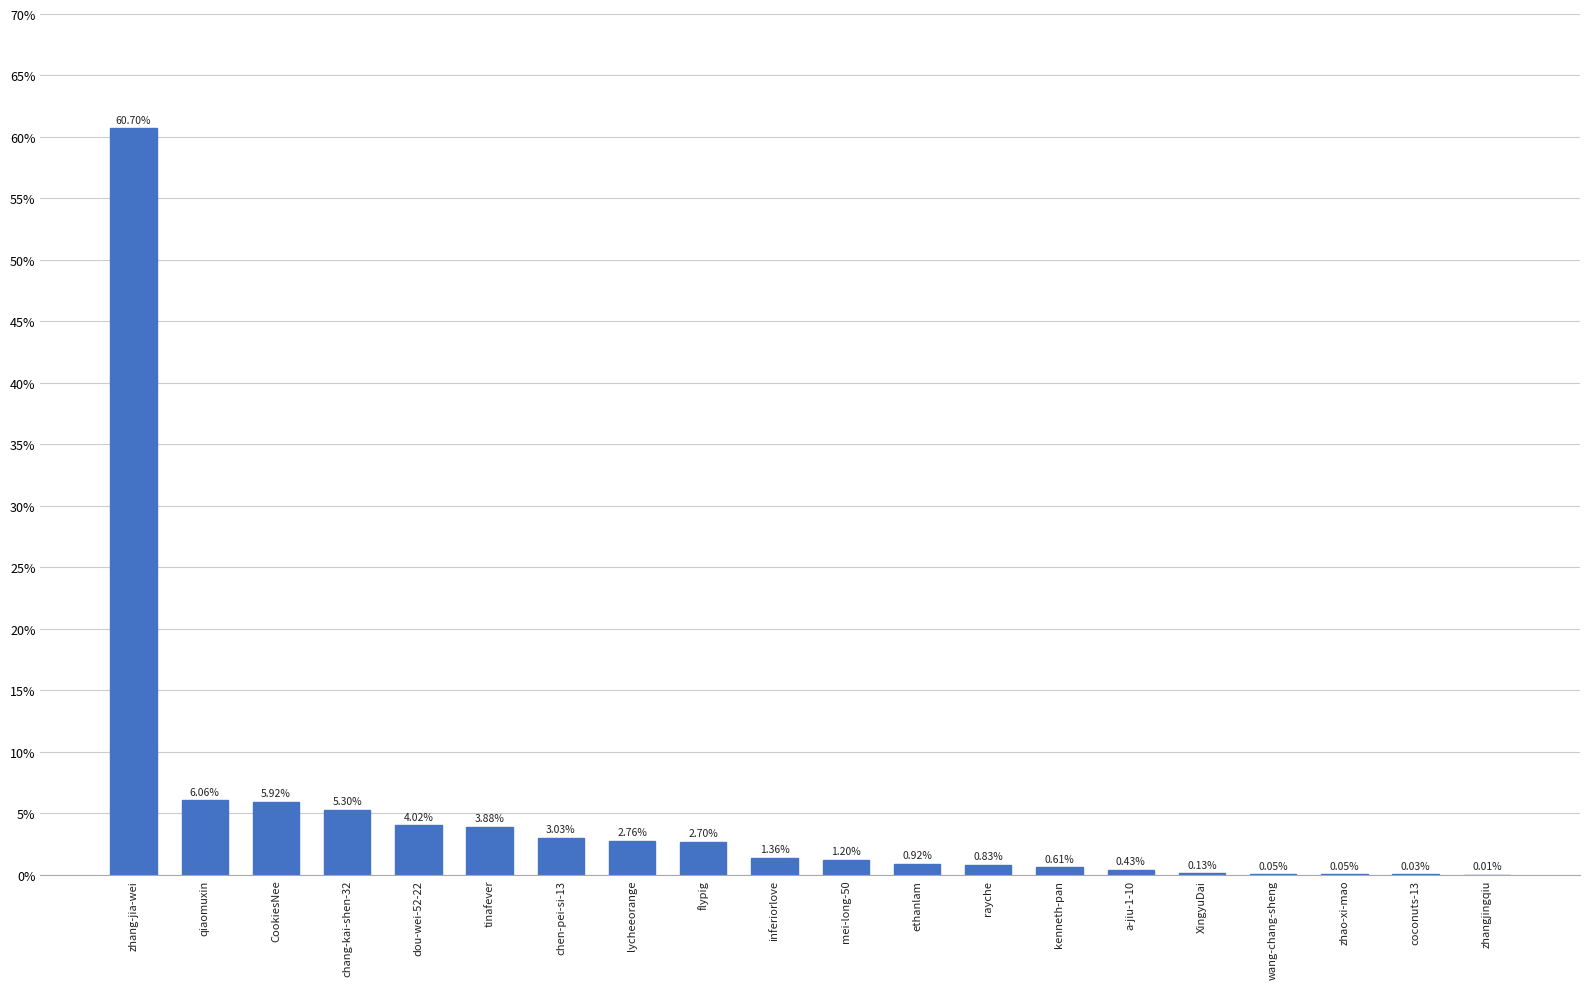

What is the greatest value displayed?

60.7